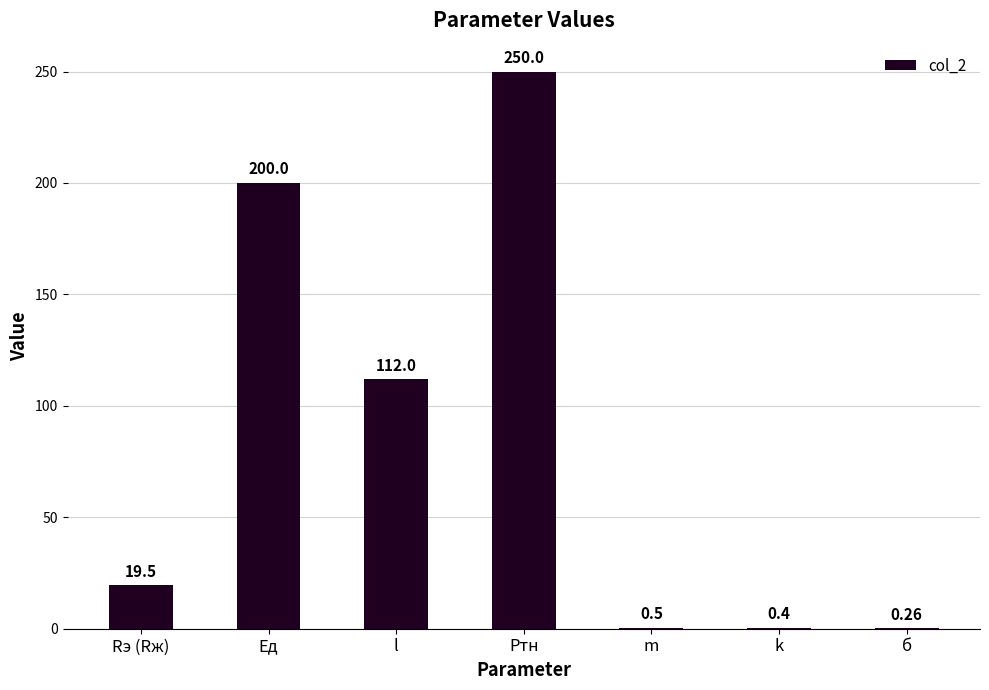

What is the change in value from Rэ (Rж) to Pтн?

+230.5